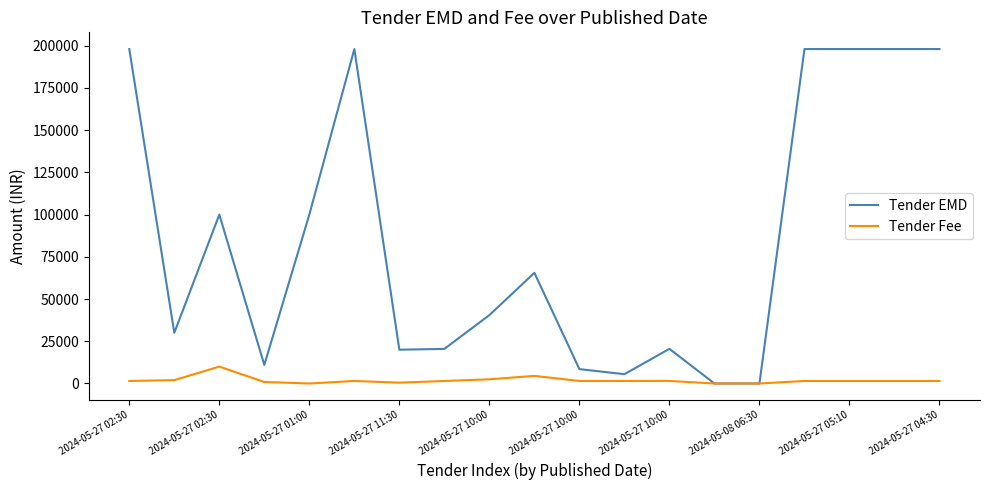

List the series in order of their overall mean, lowest first.

Tender Fee, Tender EMD